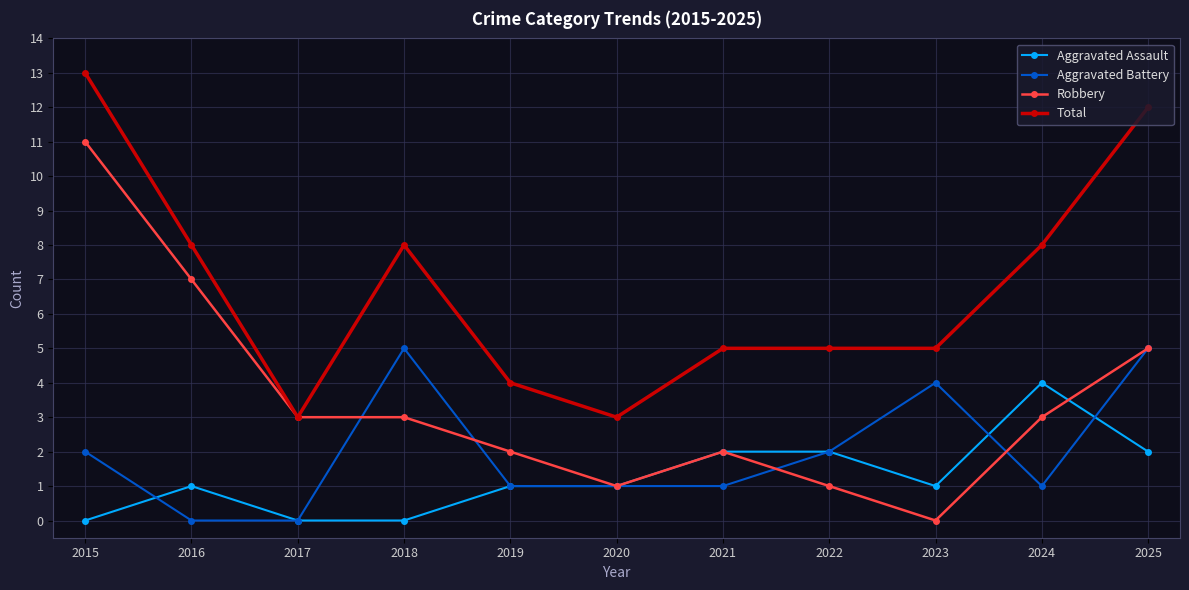

True or false: Aggravated Battery has more than 0 points higher than both neighbors.

True